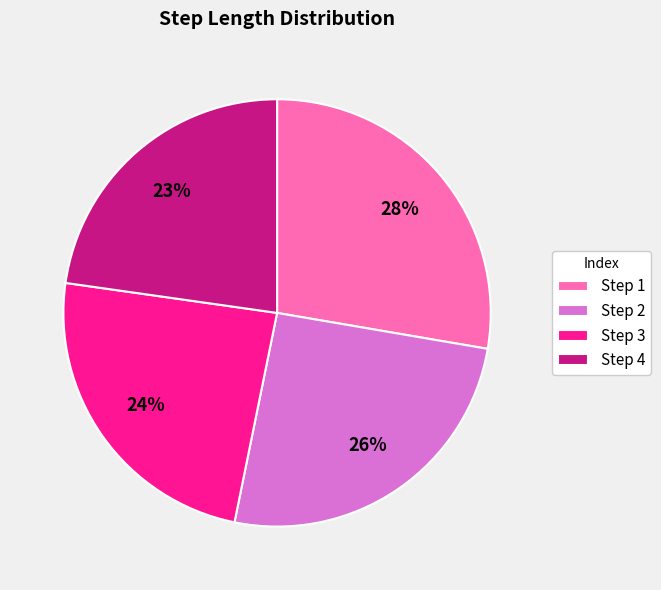

The Step 1 slice represents 28% of the pie. True or false?

True